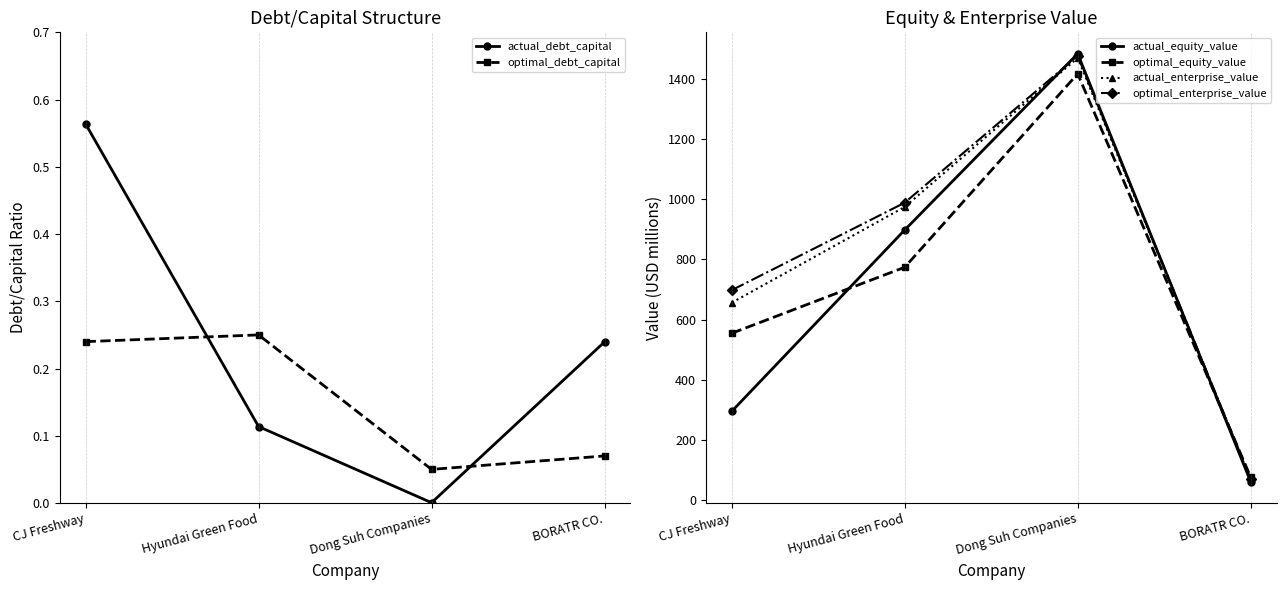

What is the label of the 4th point from the left?

BORATR CO.